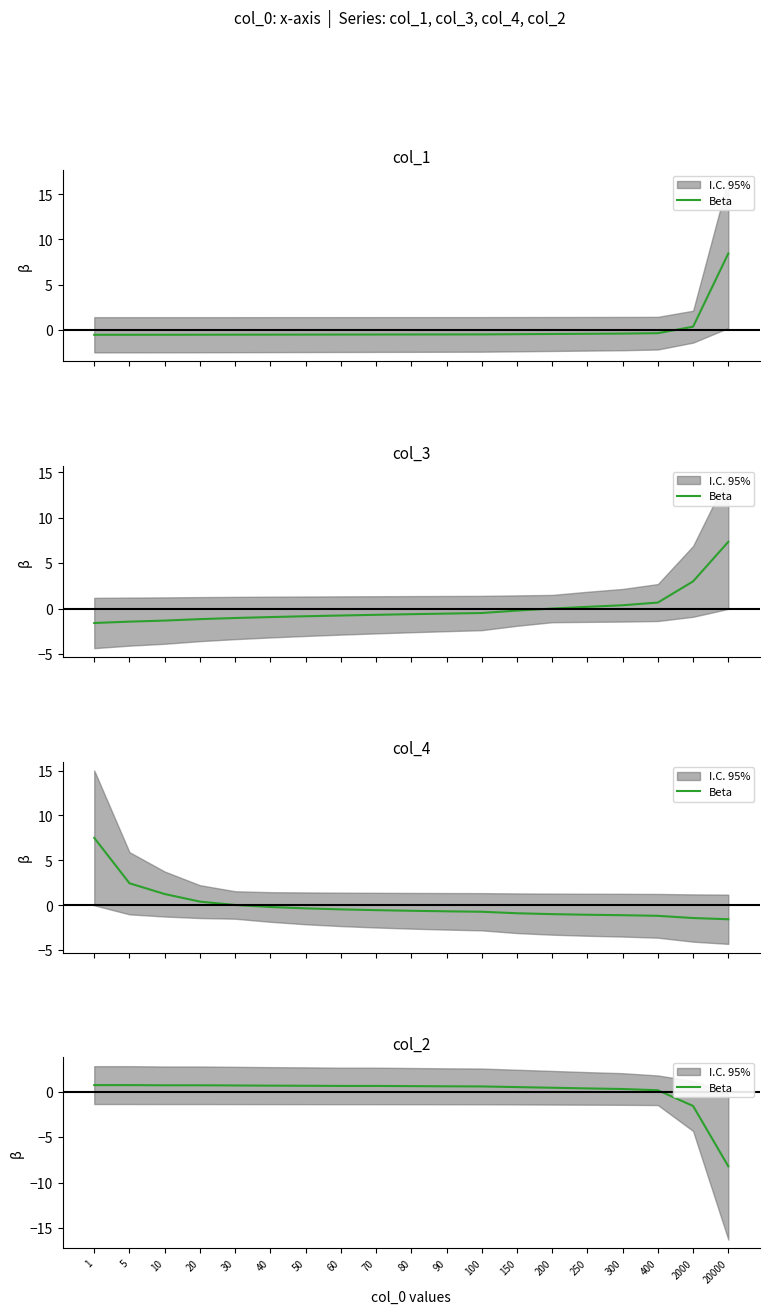

What is the value of the 4th point from the left?

0.7